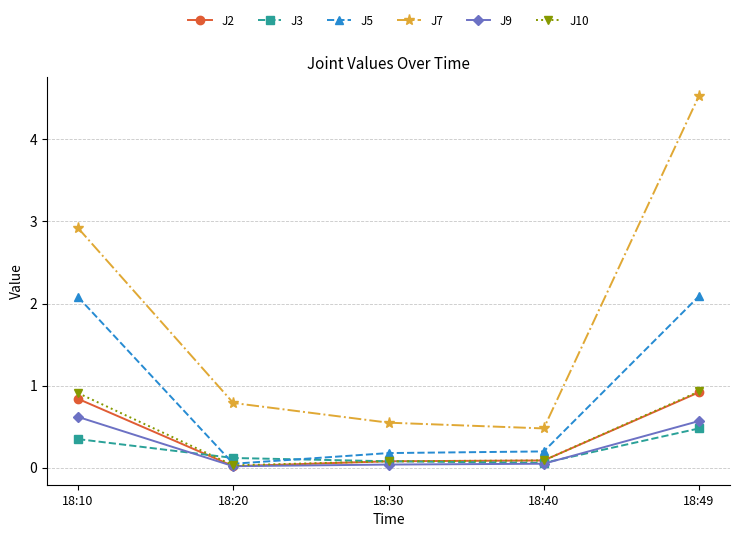

Read the J3 value at 18:49.

0.5